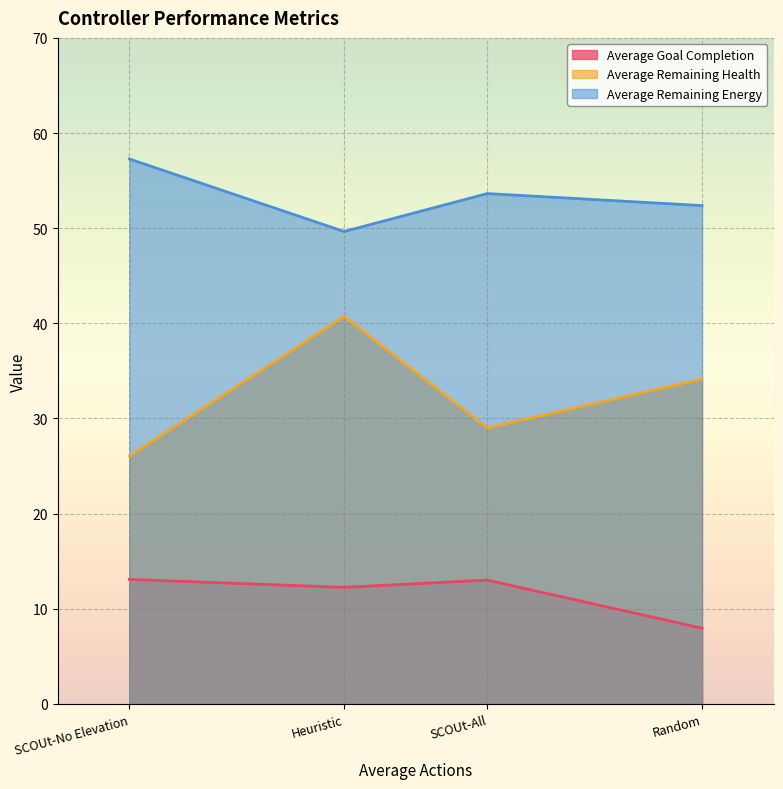

What position from the left is Random?

4